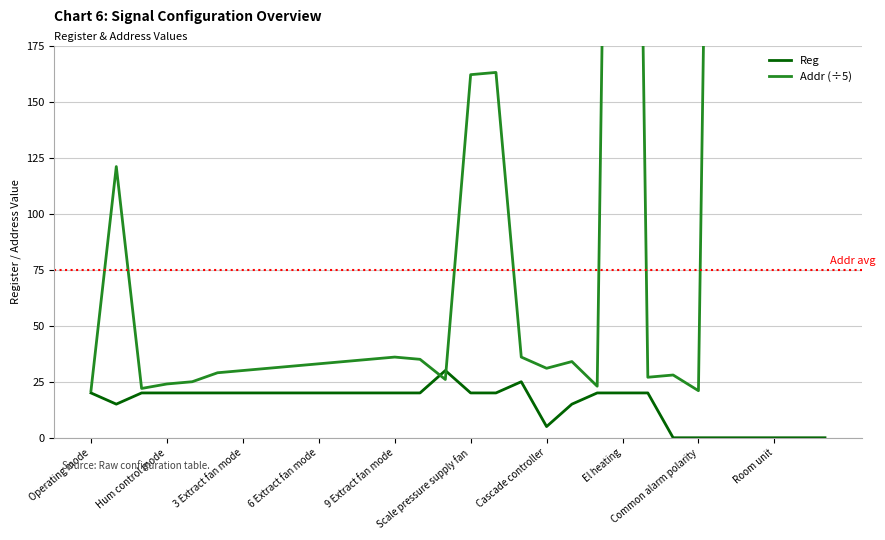

What is the difference between the second highest and minimum values in the Addr (÷5) series?

170.4